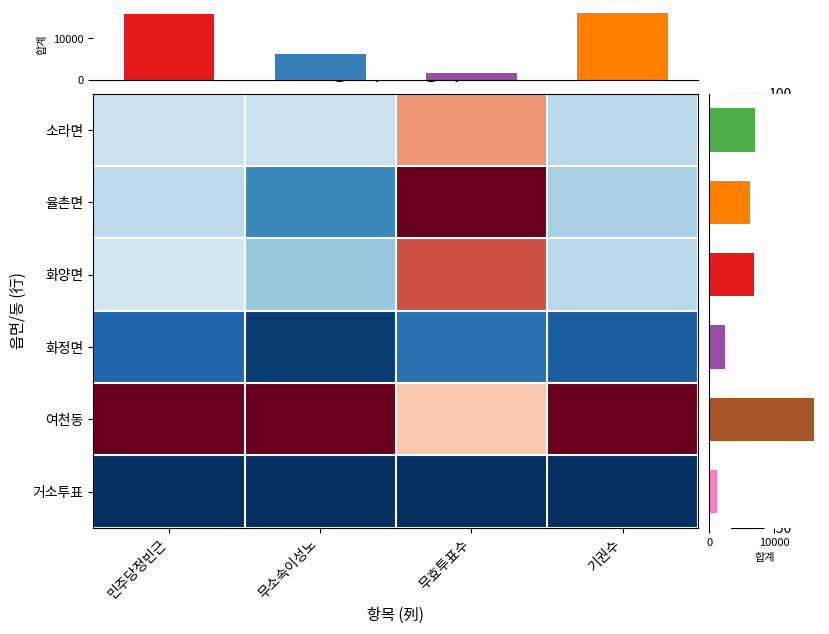

At 기권수, list the series in order from largest to smallest.

여천동, 화양면, 소라면, 율촌면, 화정면, 거소투표